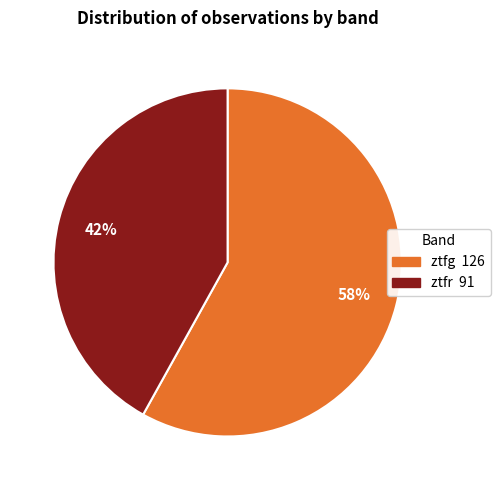

To the nearest percent, what percentage of the pie is ztfr?

42%